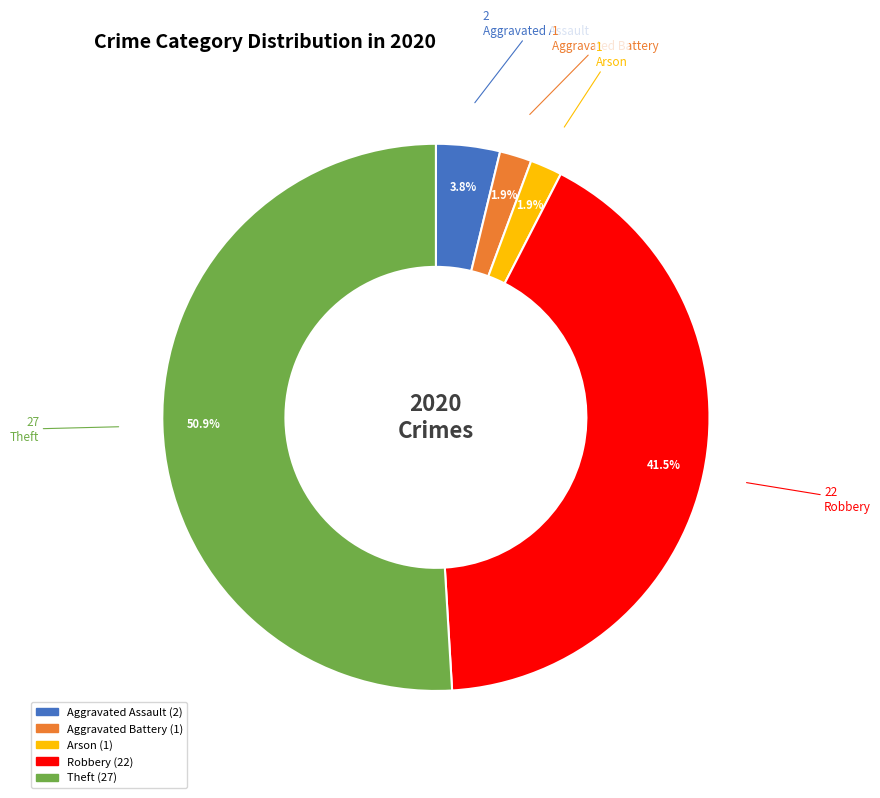

Between Robbery and Theft, which is larger?

Theft